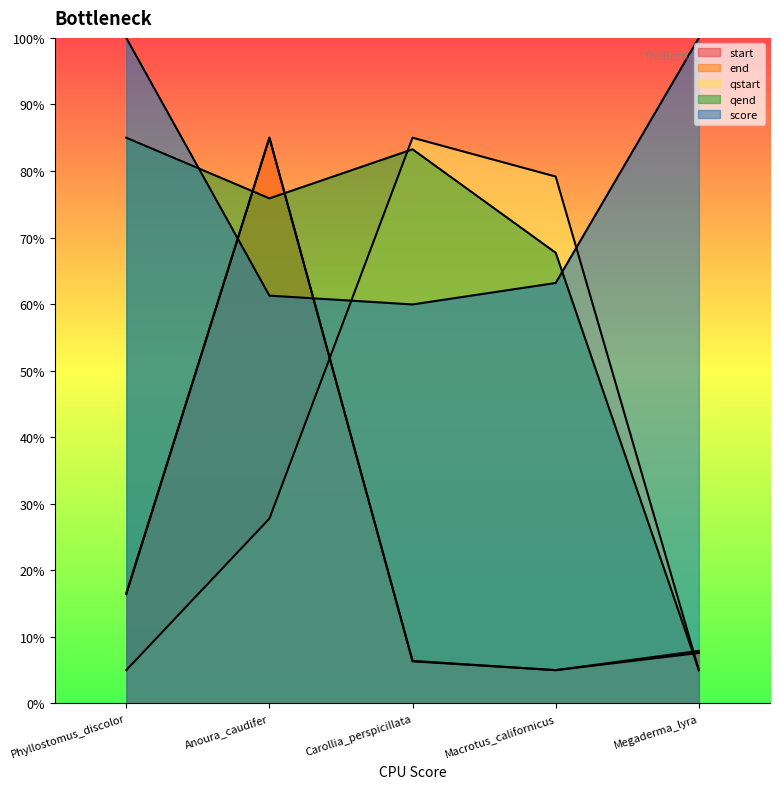

Reading left to right, list all the values displayed in this chart.

start: 16.4	85.0	6.3	5.0	7.9
end: 16.5	85.0	6.4	5.0	7.6
qstart: 5.0	27.8	85.0	79.2	5.0
qend: 85.0	75.9	83.3	67.7	5.0
score: 100.0	61.3	60.0	63.2	100.0